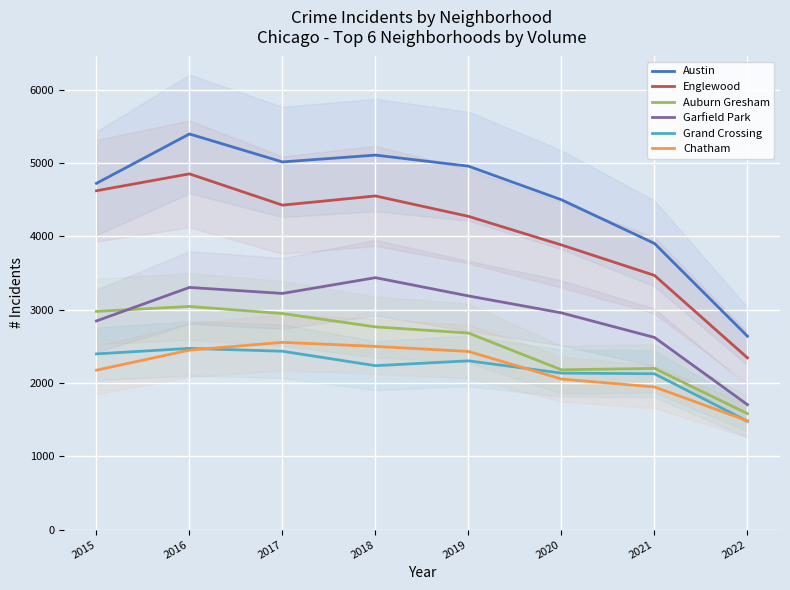

What is the sum of all Englewood values?

32403